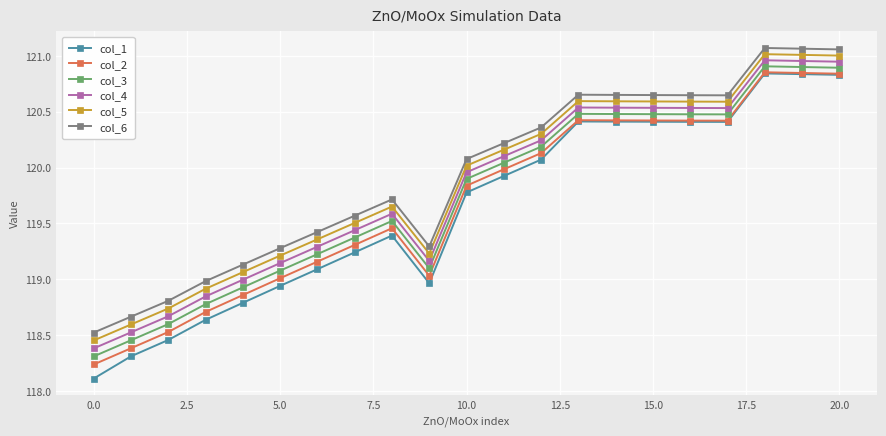

What is the smallest value displayed?

118.1